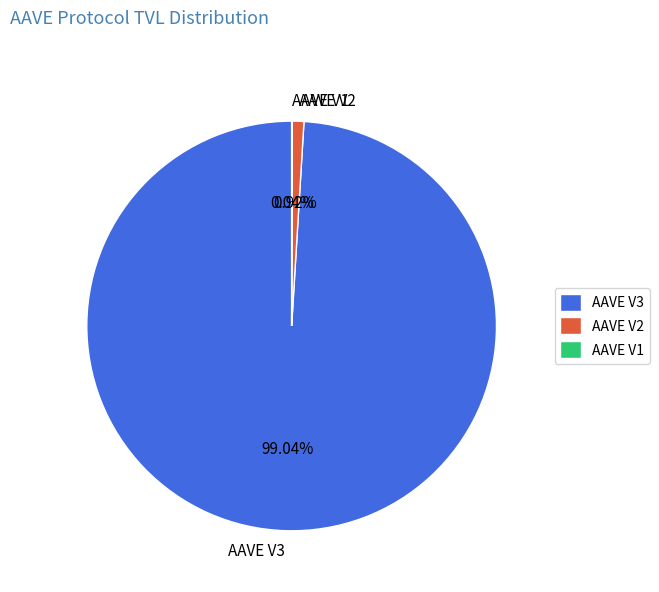

Does AAVE V3 account for over 50% of the chart?

Yes